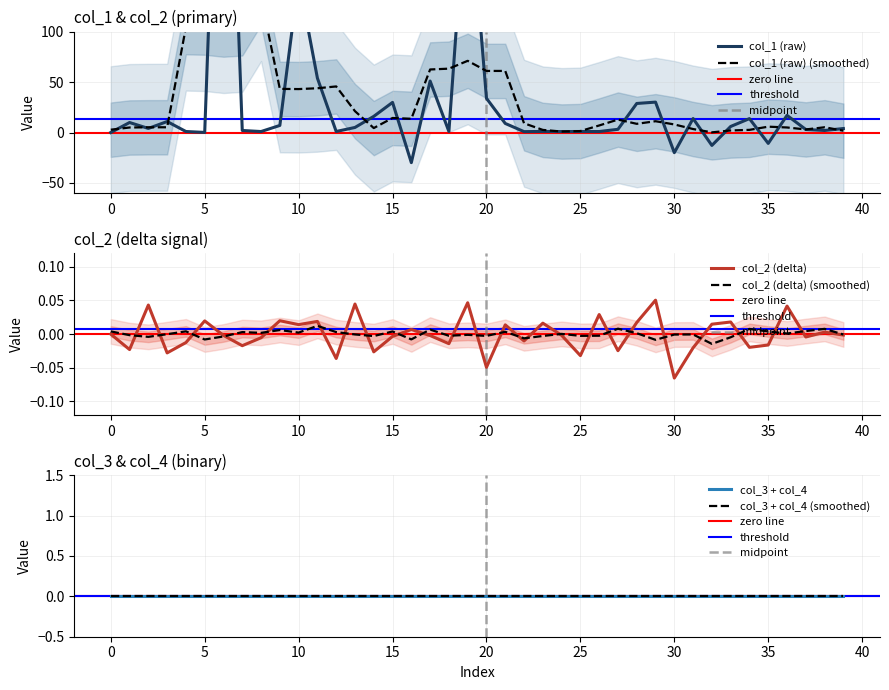

What is the highest value of the col_2 series?

0.1